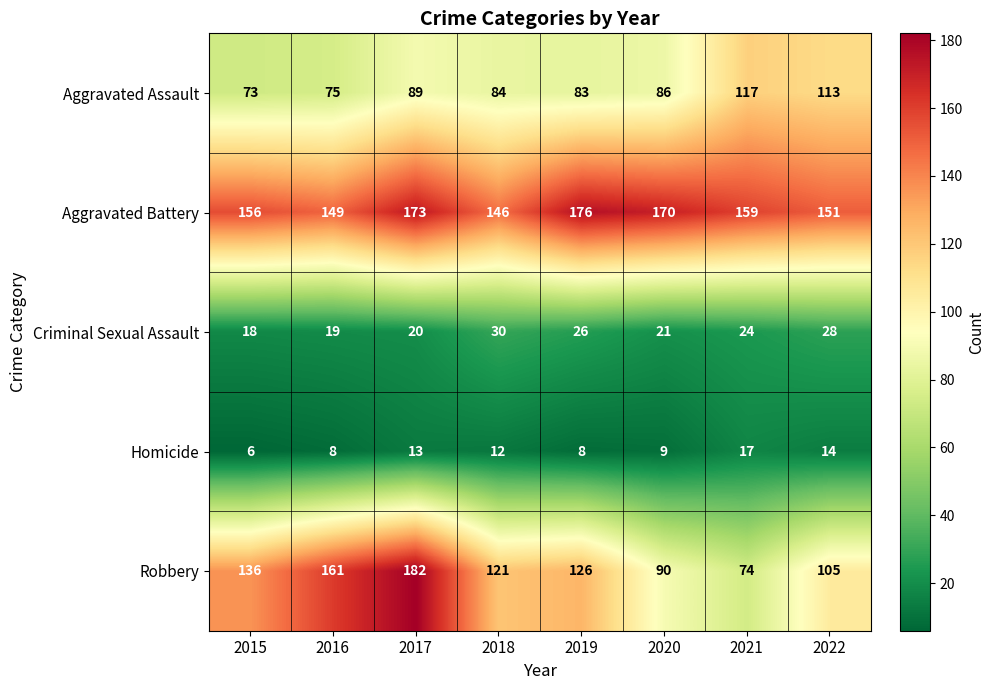

Which category has the lowest value across all series?

2015